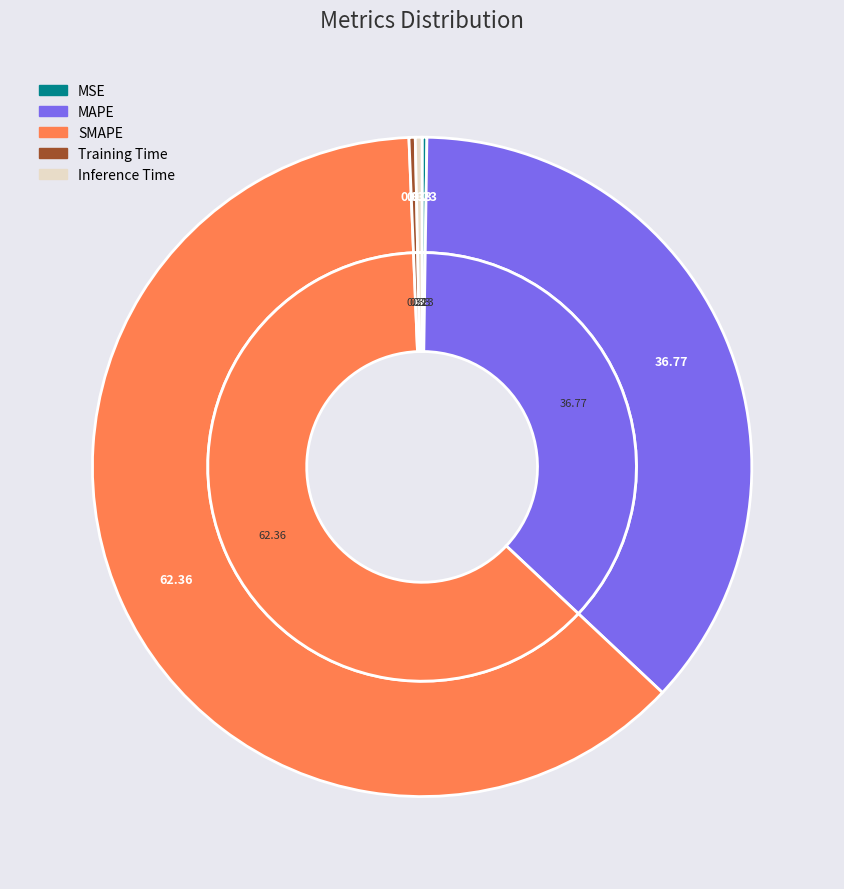

Between MSE and Inference Time, which is larger?

Inference Time